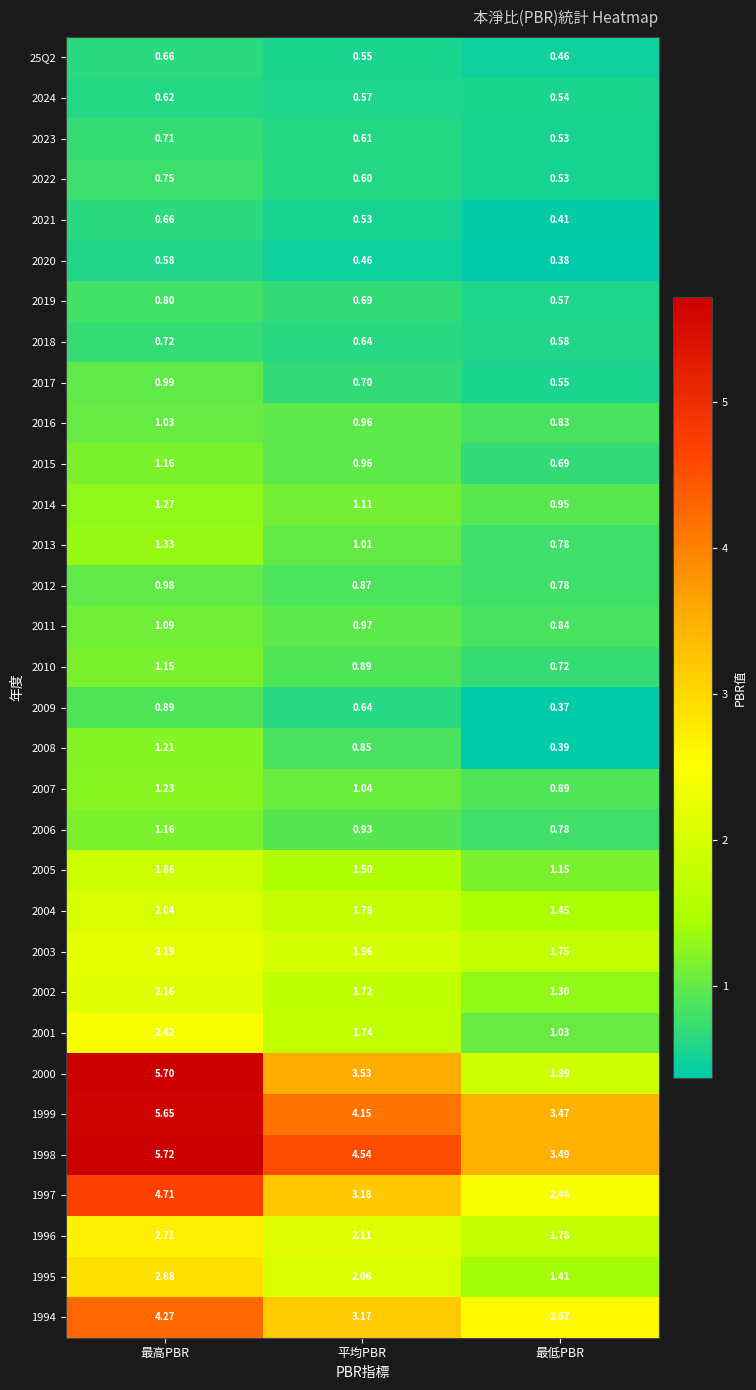

At which category is the sum across all series the highest?

最高PBR